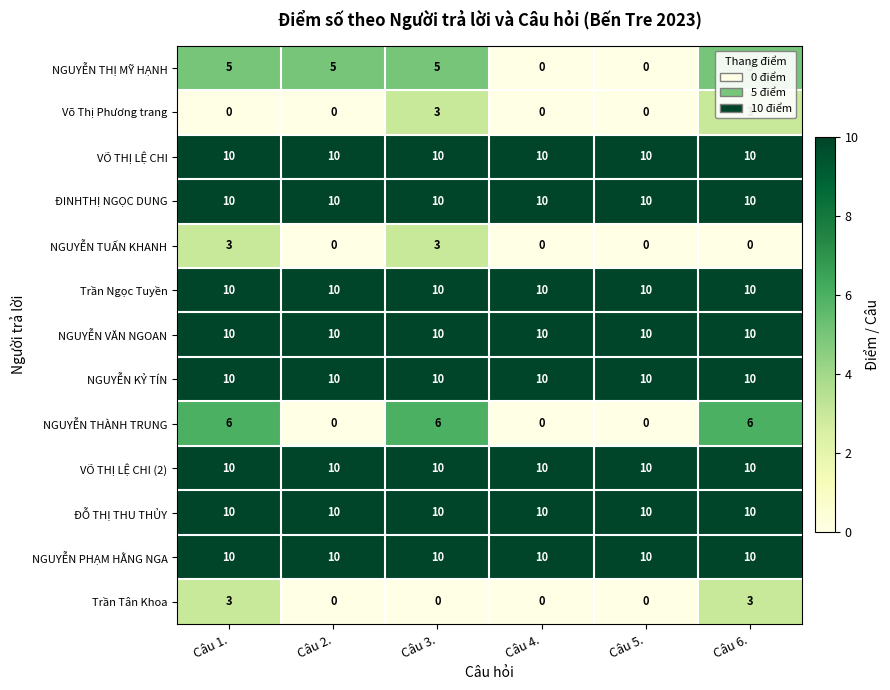

Which series has the widest spread of values?

NGUYỄN THÀNH TRUNG